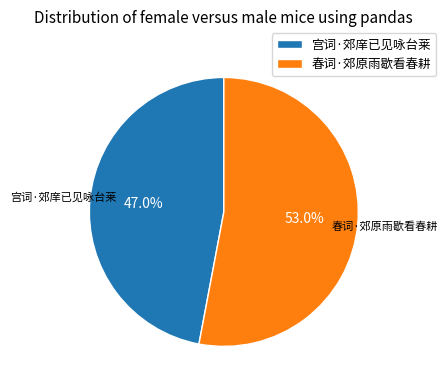

Which slice represents more than half of the pie?

春词·郊原雨歇看春耕